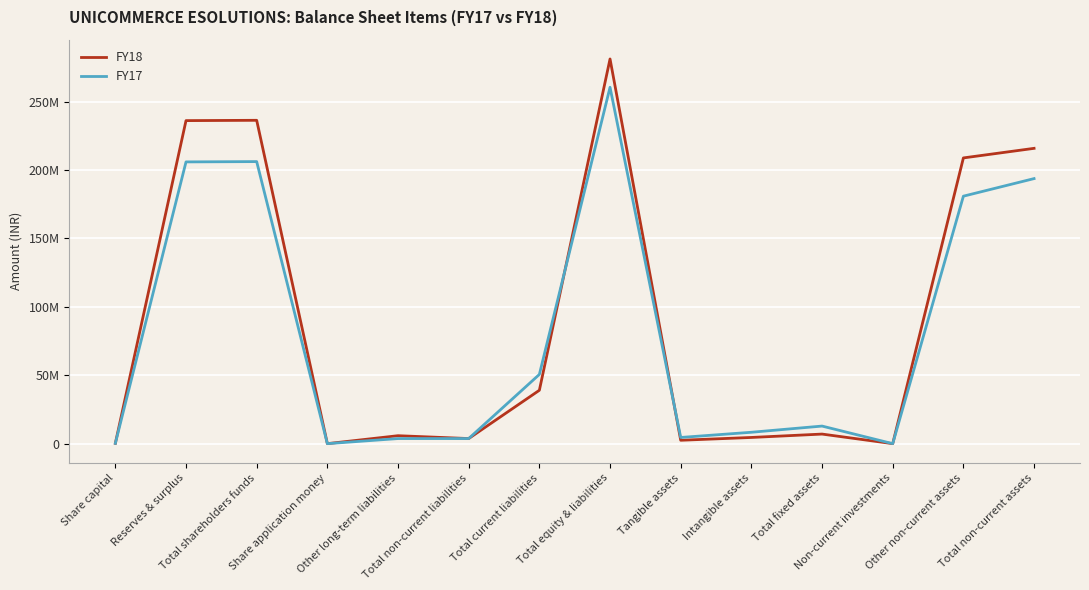

What are all the series names shown in the legend?

FY18, FY17